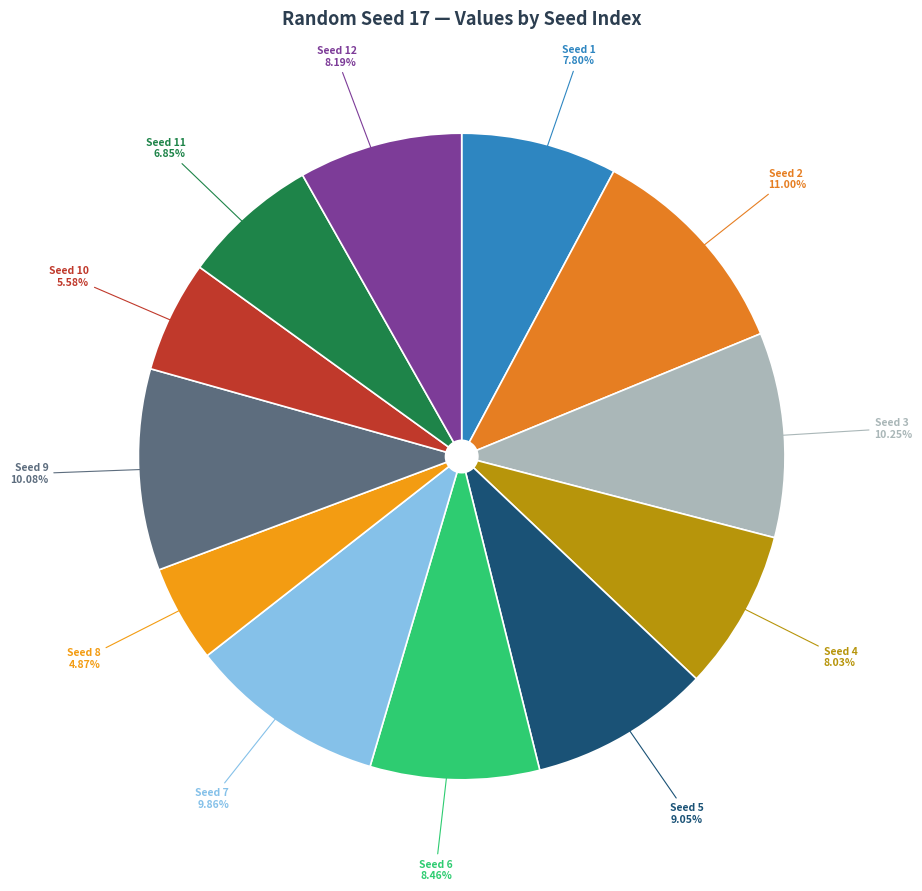

Count the number of slices in the pie.

12